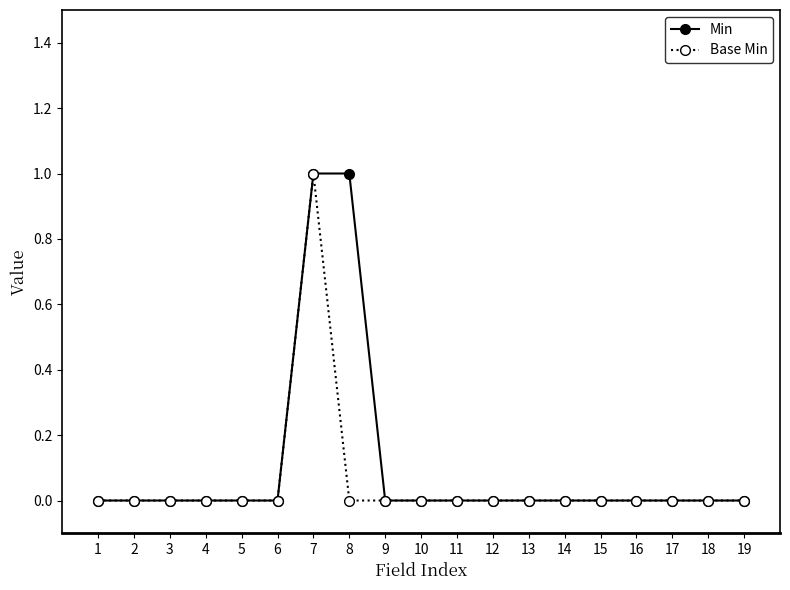

The value of Base Min at 9 is 1. True or false?

False